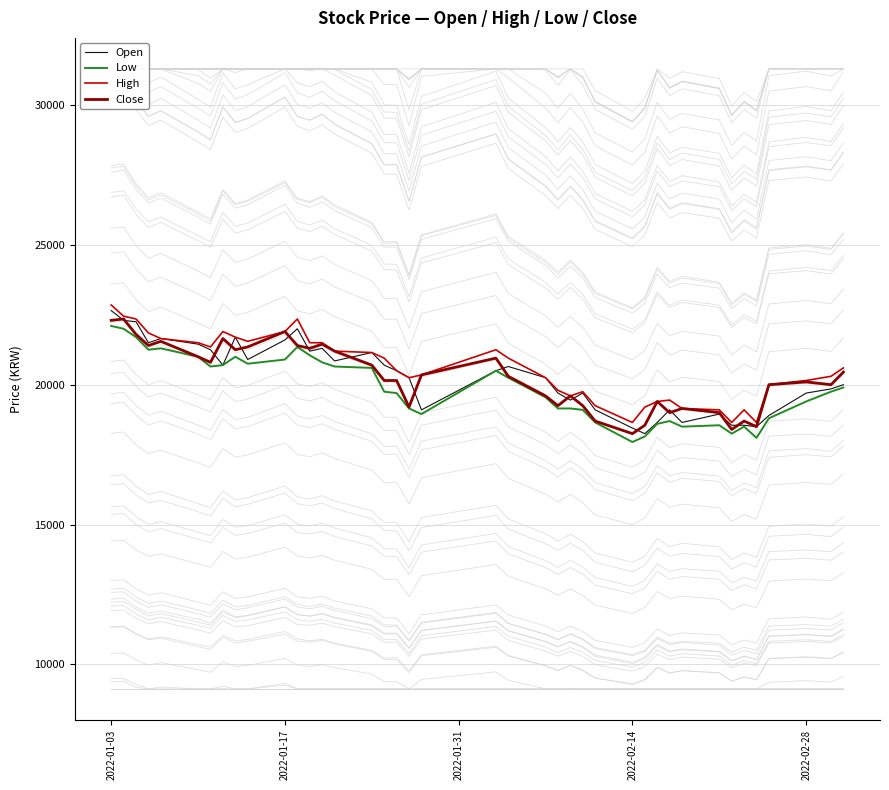

What is the value of the High point at the 4th from the left?

21850